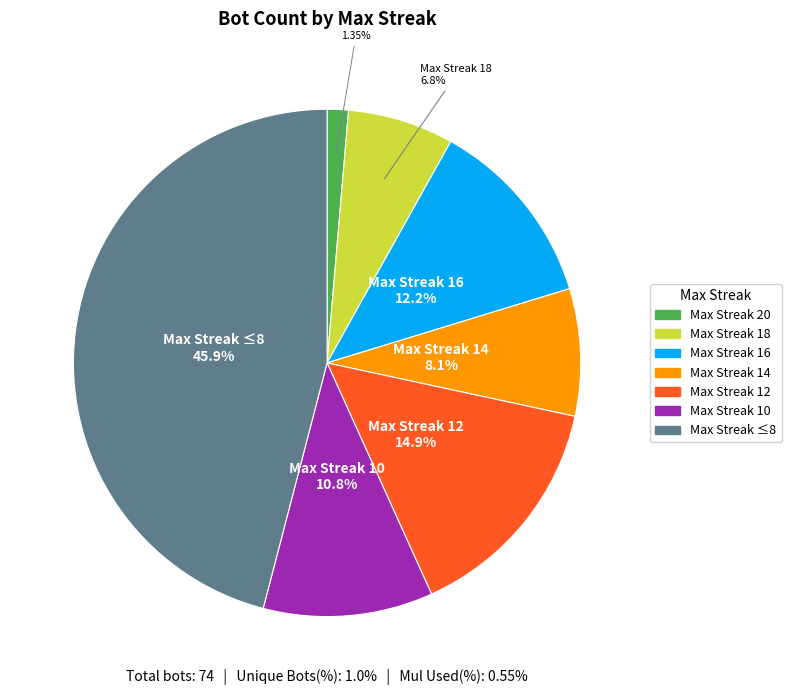

Does any single category account for the majority?

No